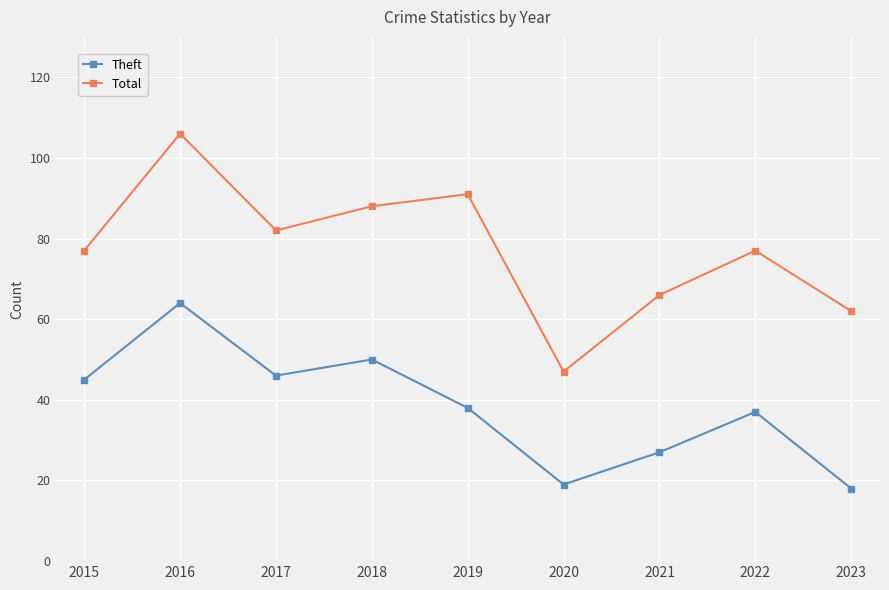

The value of Total at 2015 is 77. True or false?

True